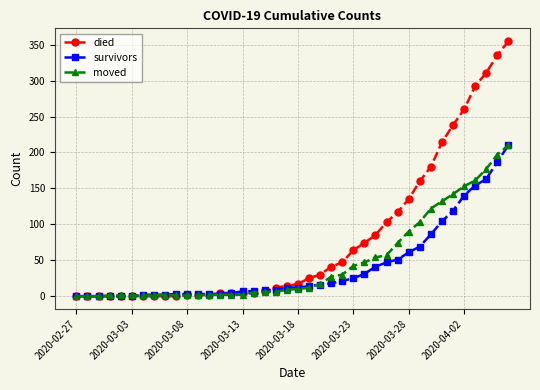

Which series has the widest spread of values?

died